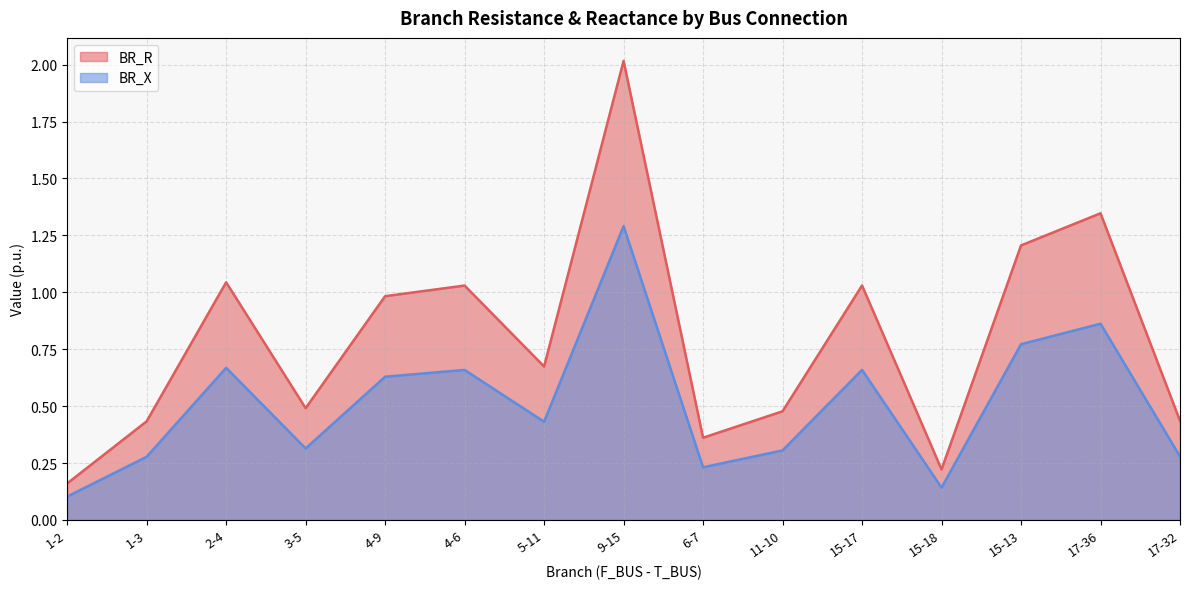

Does the chart display data point markers on the line(s)?

No